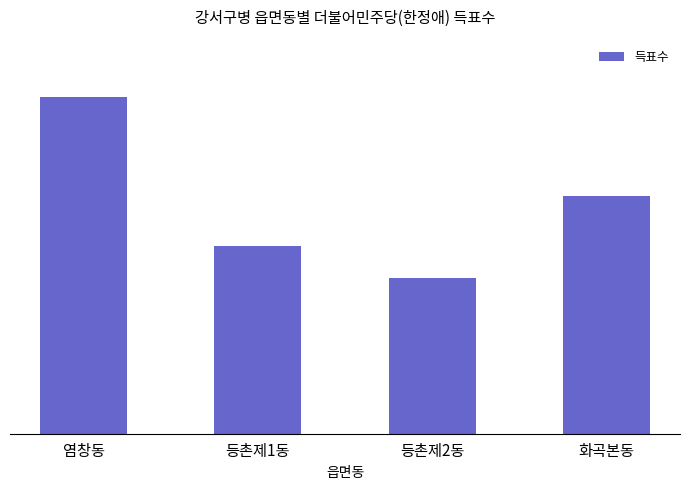

Does the chart contain any negative values?

No